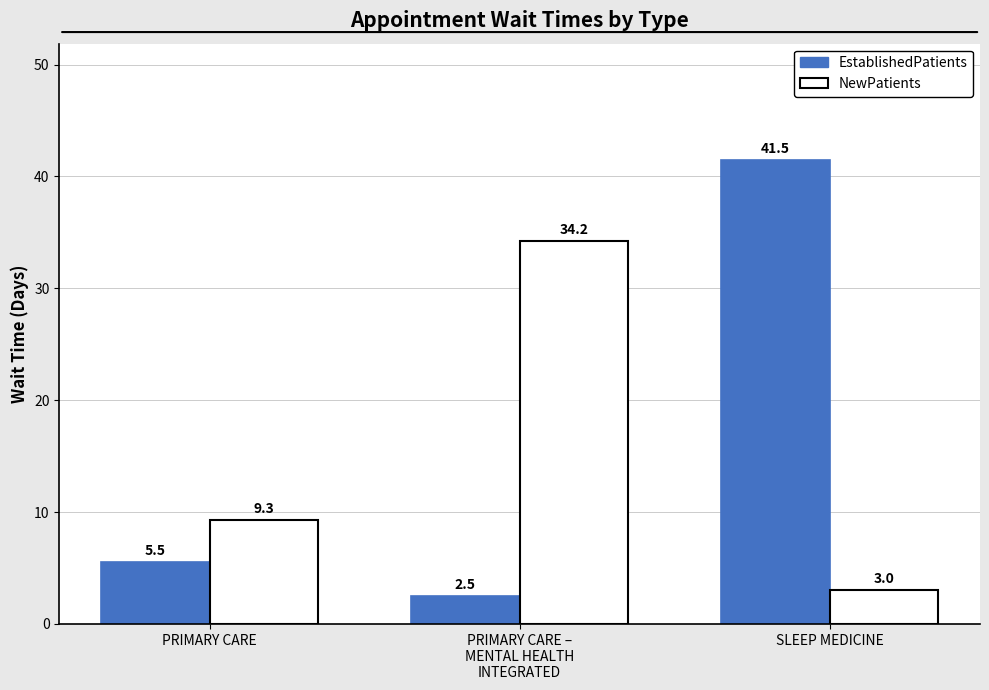

Reading left to right, extract all data points from this chart.

EstablishedPatients: PRIMARY CARE=5.5	PRIMARY CARE –
MENTAL HEALTH
INTEGRATED=2.5	SLEEP MEDICINE=41.5
NewPatients: PRIMARY CARE=9.3	PRIMARY CARE –
MENTAL HEALTH
INTEGRATED=34.2	SLEEP MEDICINE=3.0